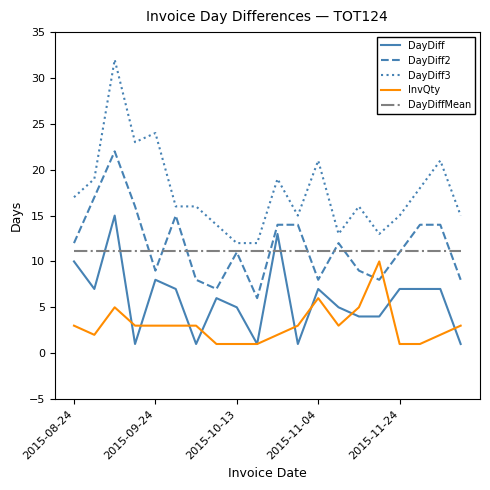

Which series has the largest range (max minus min)?

DayDiff3